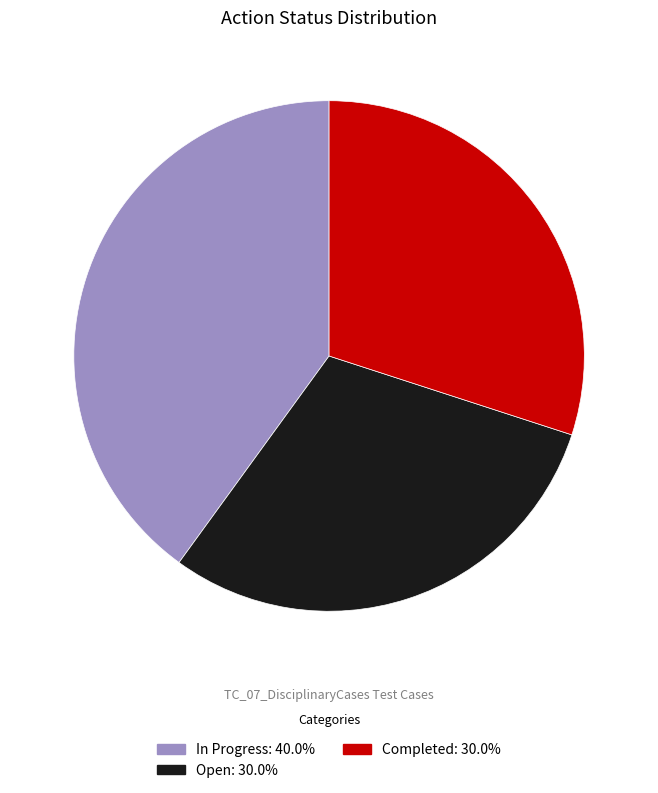

Do Completed and In Progress together represent more than half of the pie?

Yes